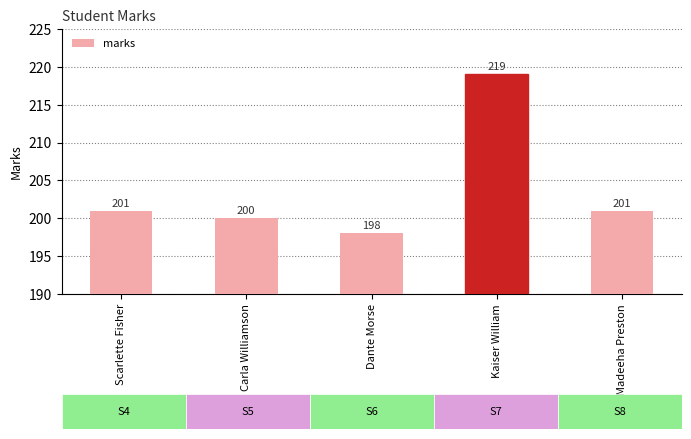

Reading left to right, transcribe all the data shown in this chart.

201	200	198	219	201